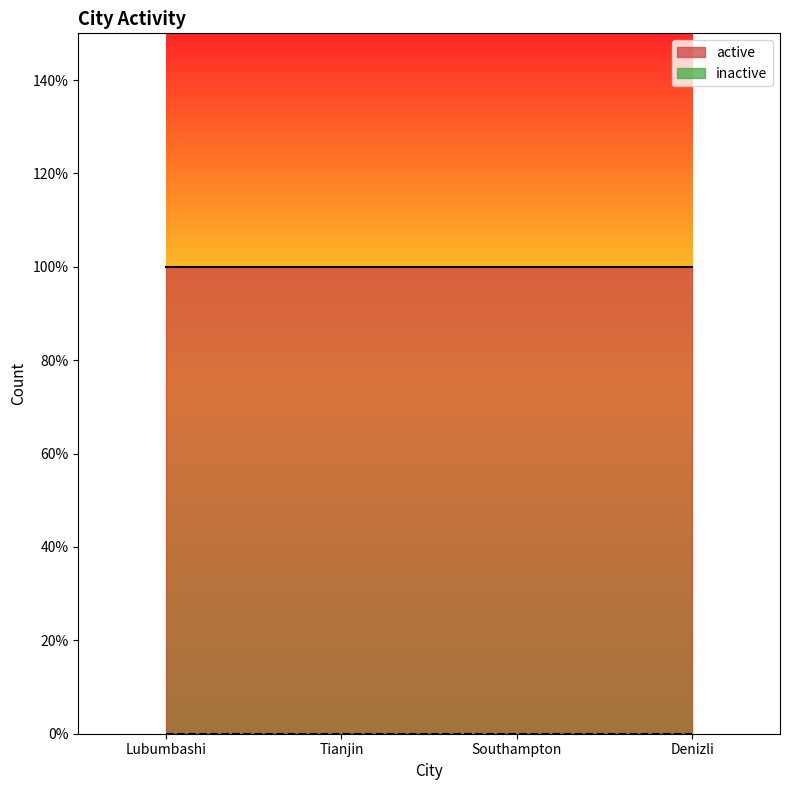

Read the active value at Lubumbashi.

1